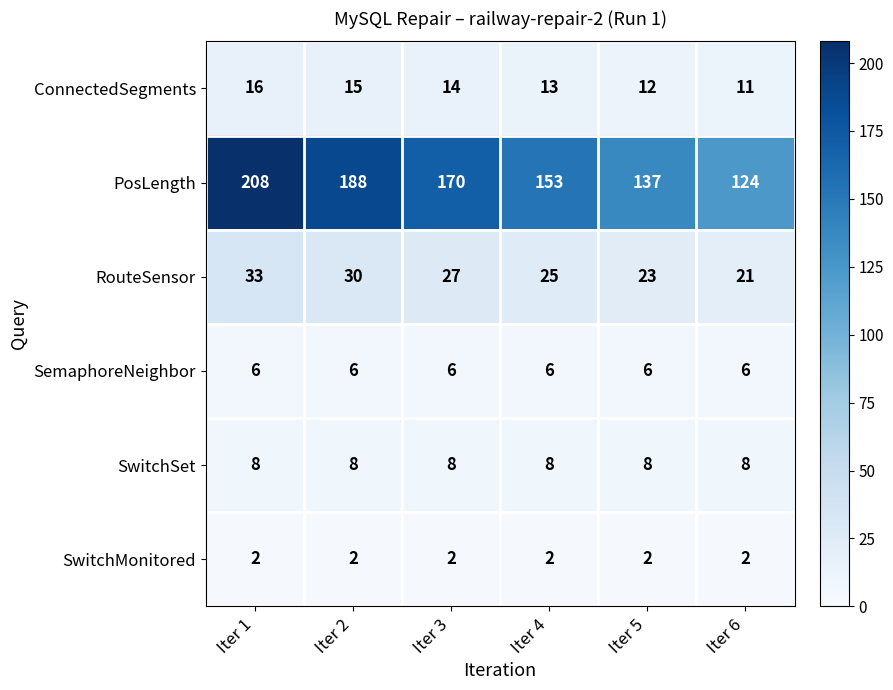

Which label corresponds to the largest value in the chart?

Iter 1